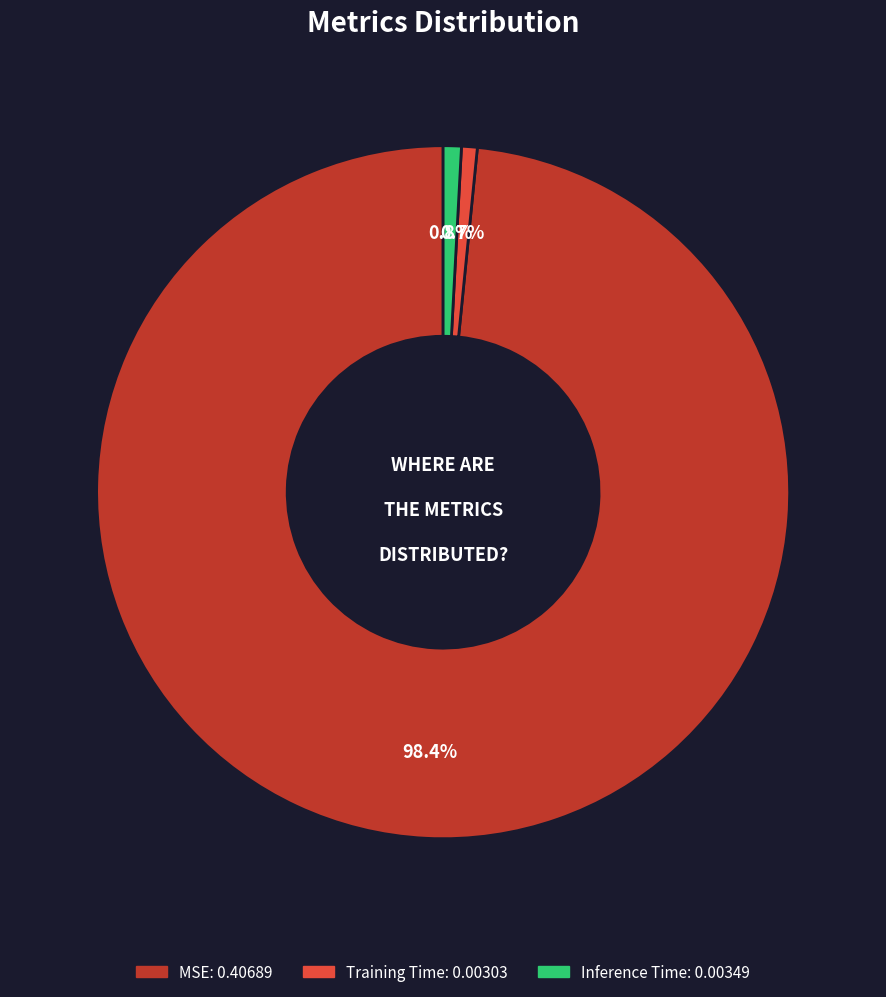

True or false: MSE accounts for 92% of the total.

False